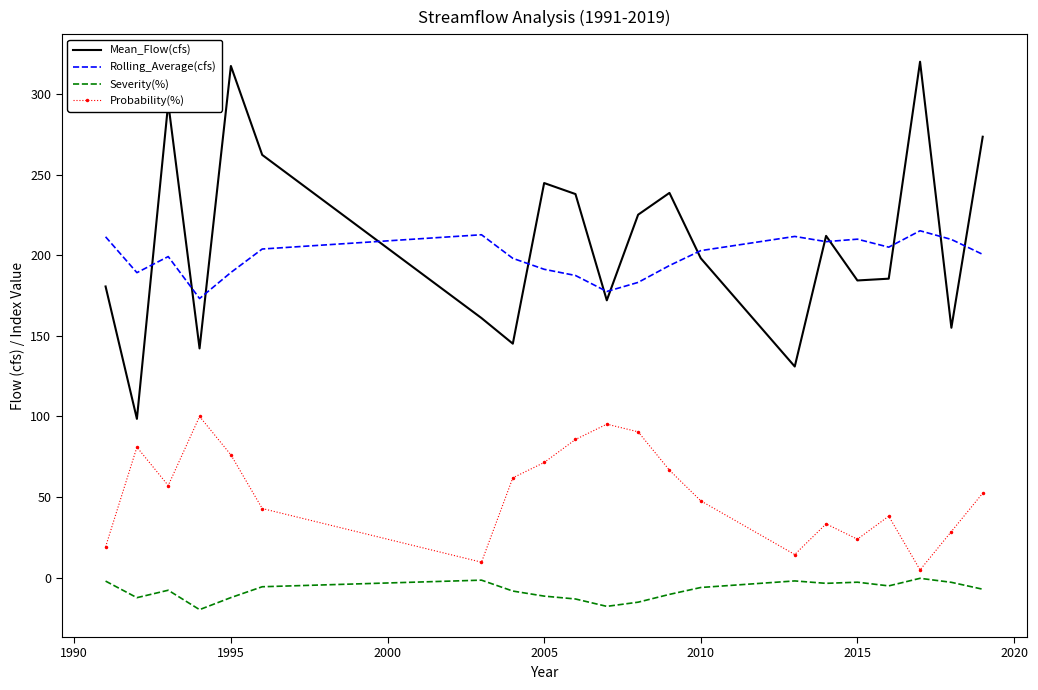

True or false: Mean_Flow(cfs) and Probability(%) cross at least once.

False